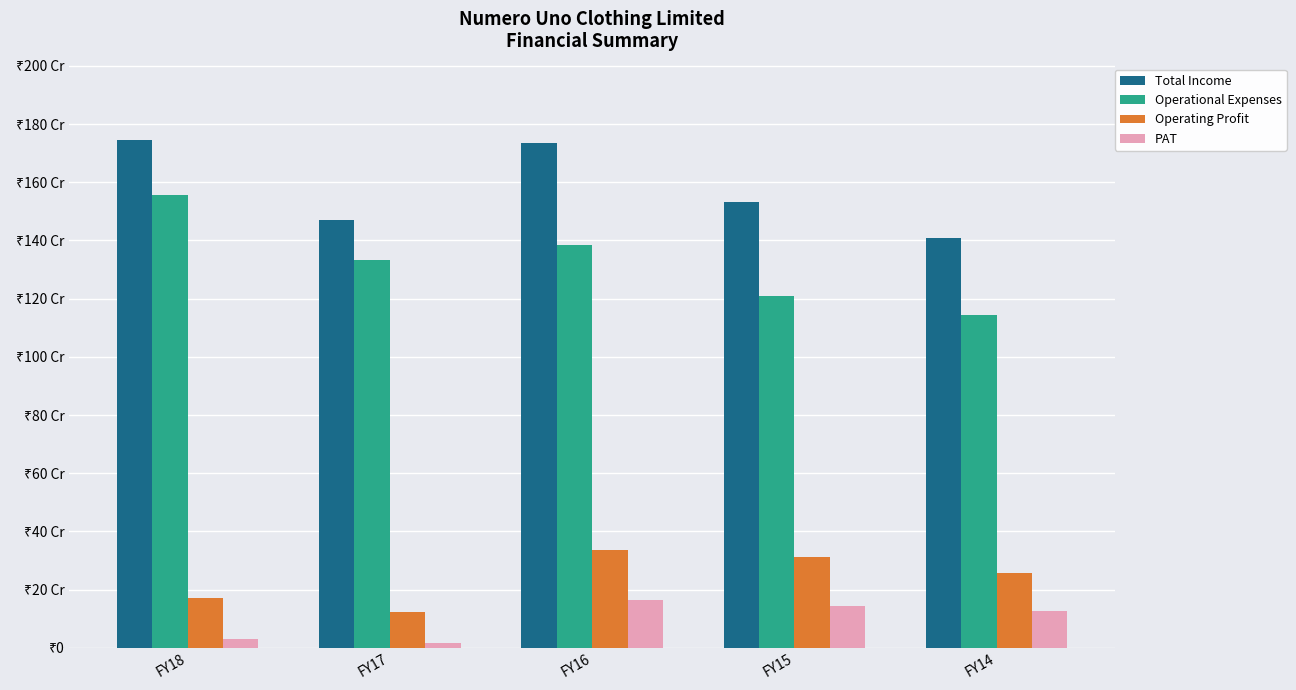

What is the difference between the maximum and minimum values in the Operational Expenses series?

413538010